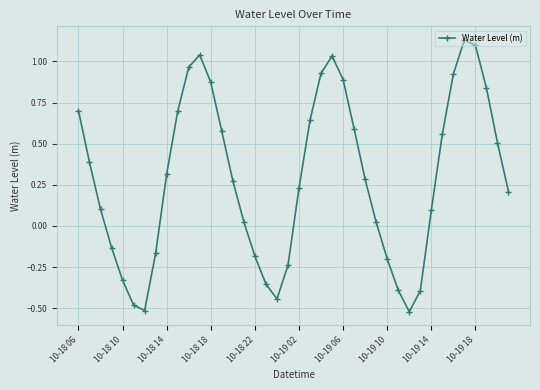

How many lines are shown in the chart?

1